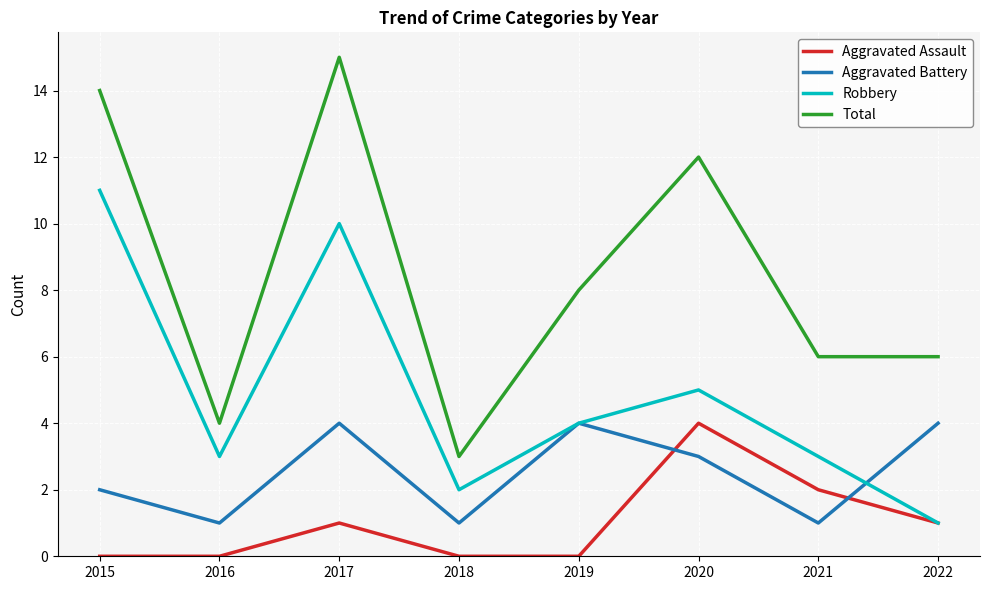

True or false: Aggravated Battery and Aggravated Assault intersect in this chart.

True